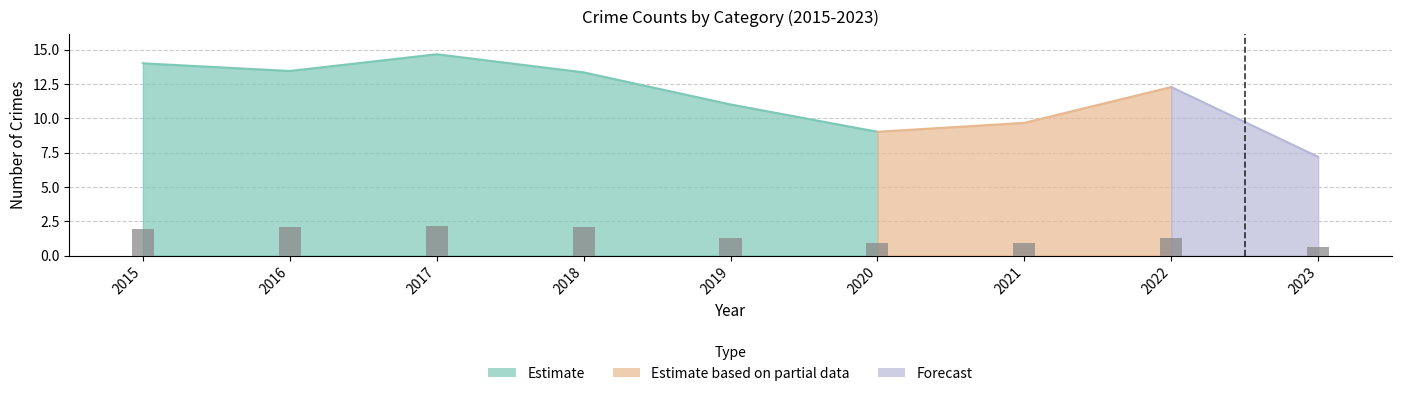

Reading left to right, extract all data points from this chart.

2015=1.9	2016=2.1	2017=2.1	2018=2.1	2019=1.3	2020=0.9	2021=0.9	2022=1.2	2023=0.6